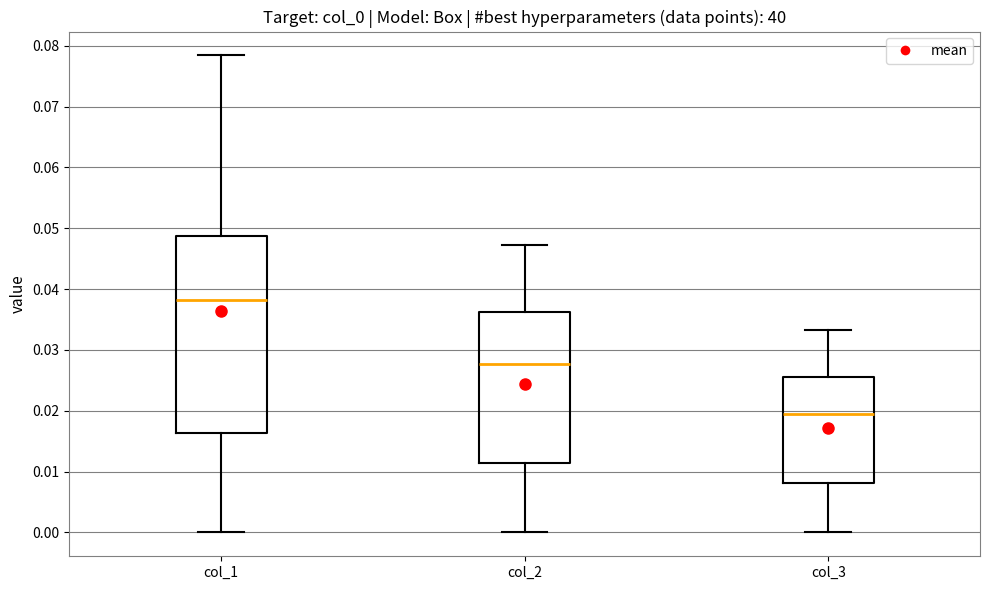

Reading left to right, read every box against the y-axis: the position of its median line, the range the box covers, and the ends of its whiskers. The values are not printed on the chart, so give them approximately, as read against the axis.

col_1: median 0.038, box 0.016 to 0.049, whiskers 0.000 to 0.078
col_2: median 0.028, box 0.011 to 0.036, whiskers 0.000 to 0.047
col_3: median 0.020, box 0.008 to 0.026, whiskers 0.000 to 0.033